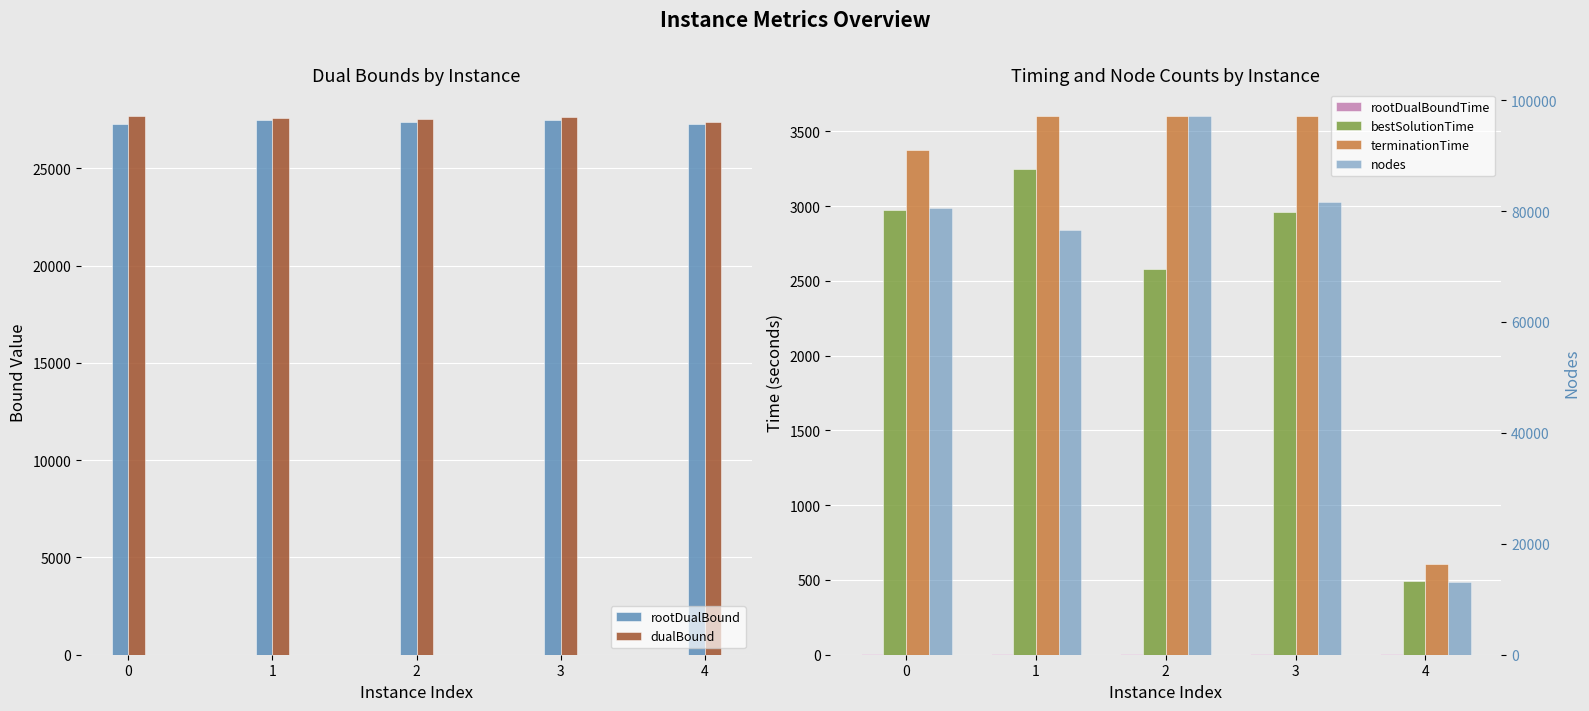

Does the chart contain any negative values?

No